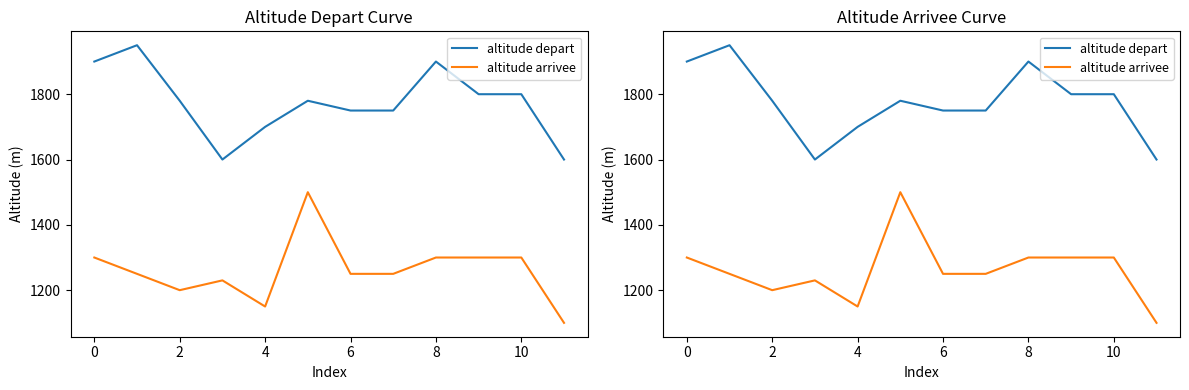

At how many categories does at least one series exceed 1447?

12